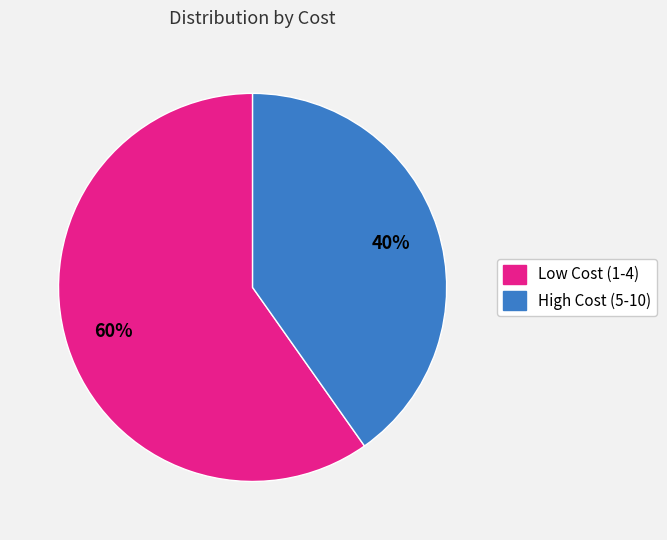

Which slice is the largest?

Low Cost (1-4)